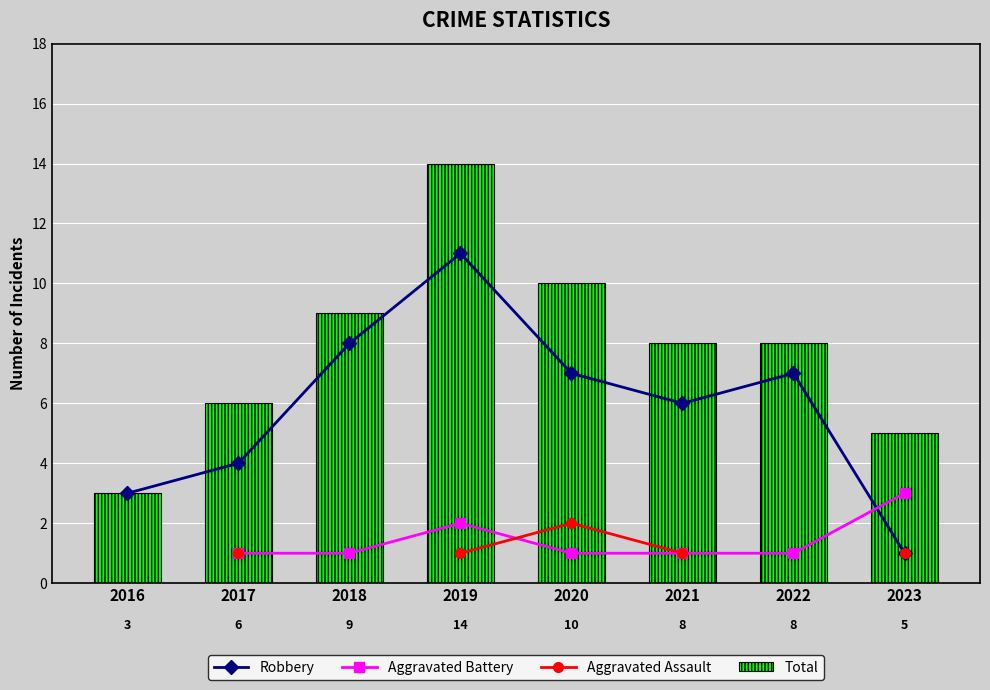

Count the number of data series in this chart.

4